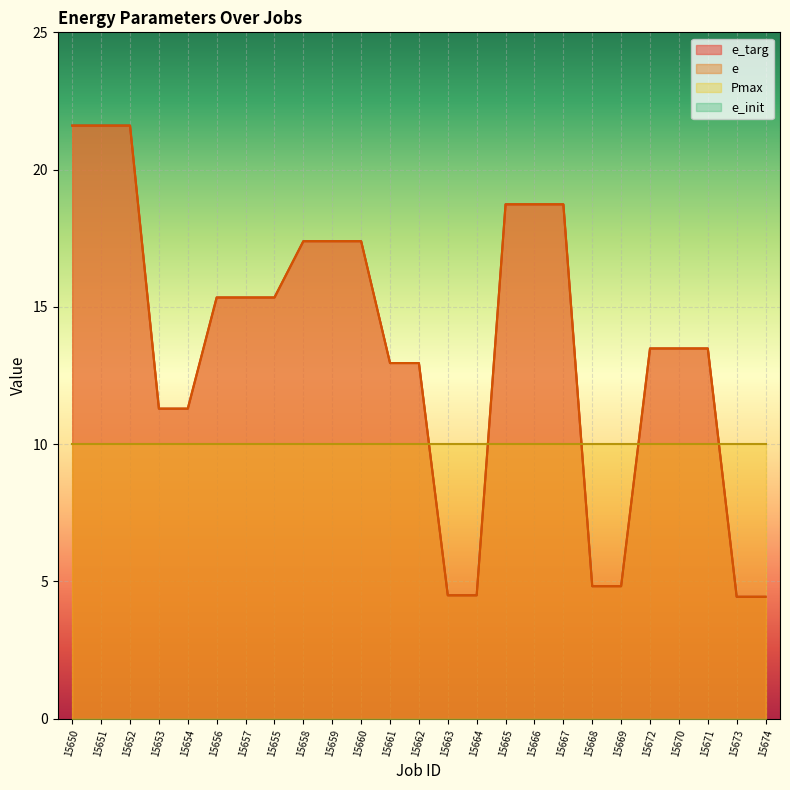

Does the chart display data point markers on the line(s)?

No